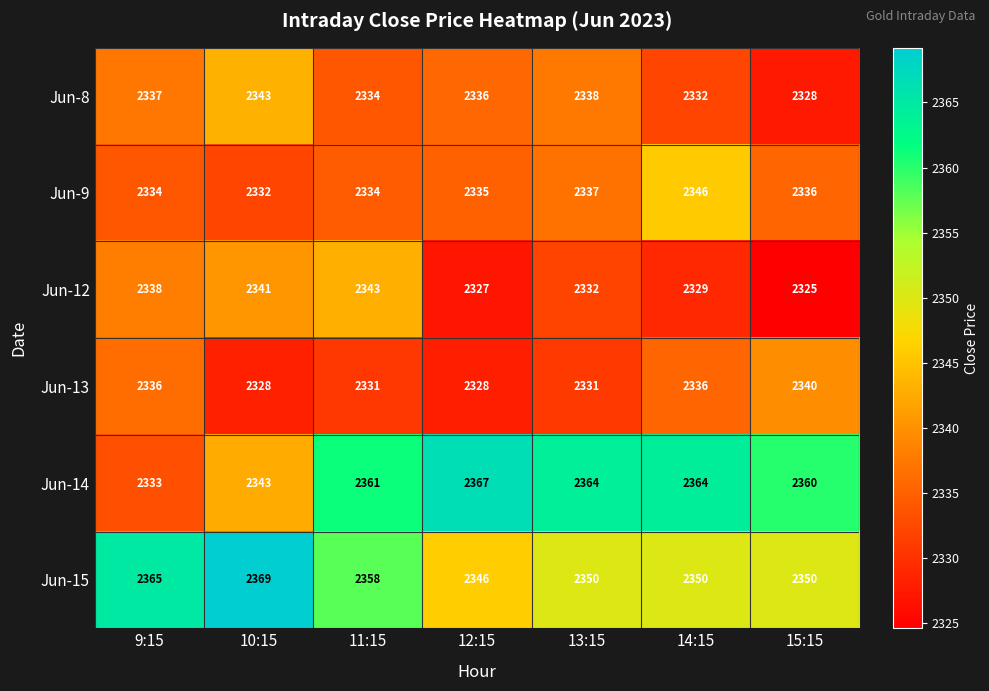

Which category has the lowest value in the Jun-15 series?

12:15